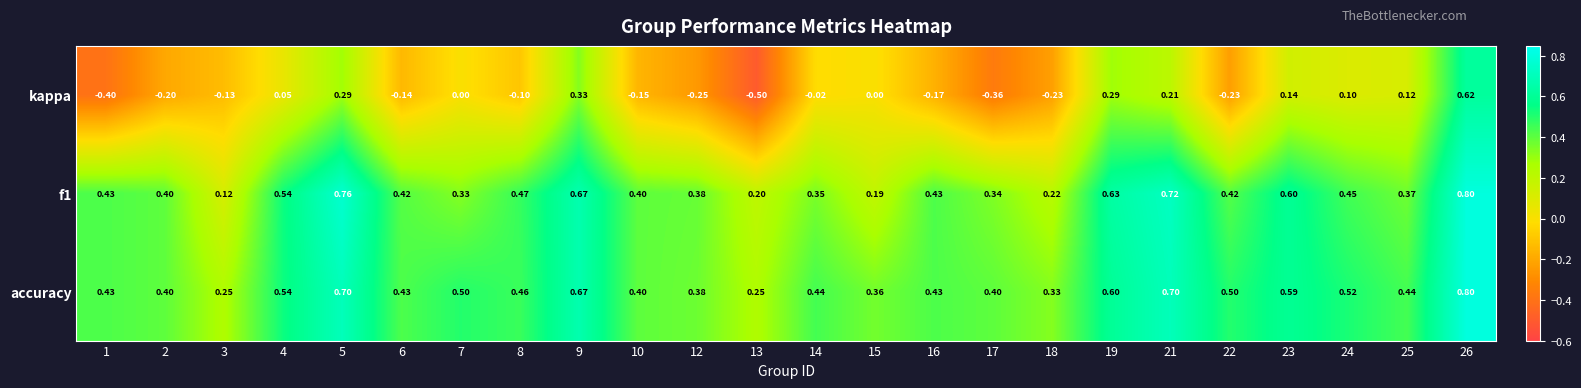

What is the greatest value displayed?

0.8